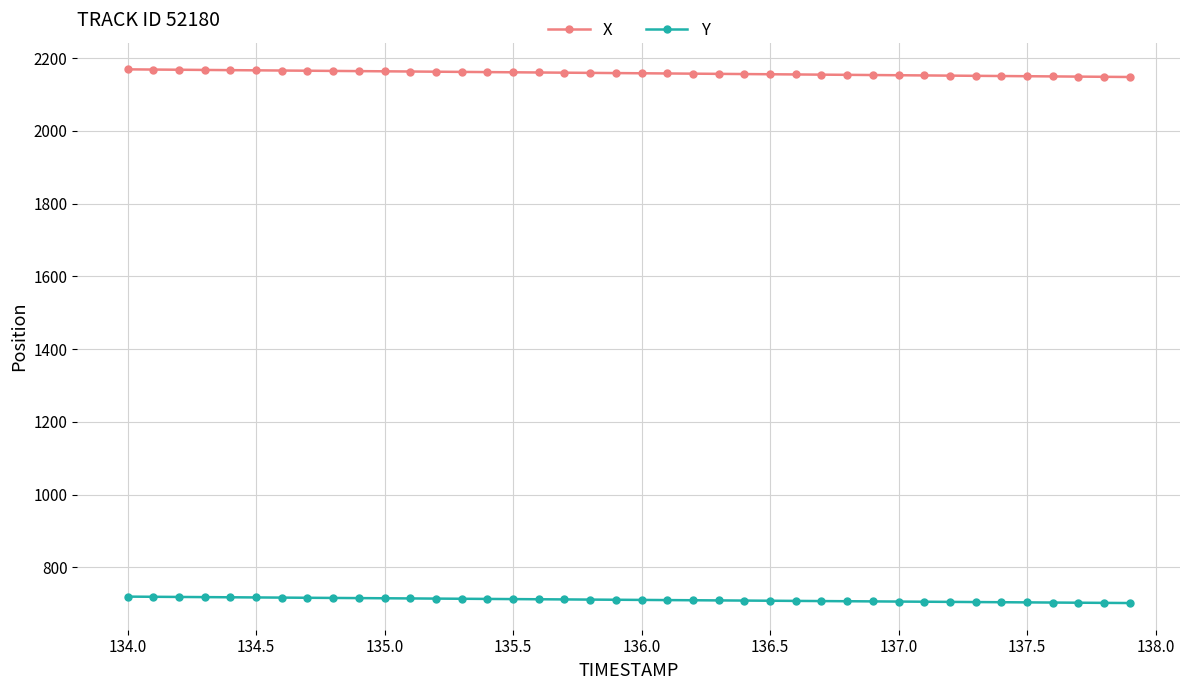

What is the average value of the Y series?

711.1